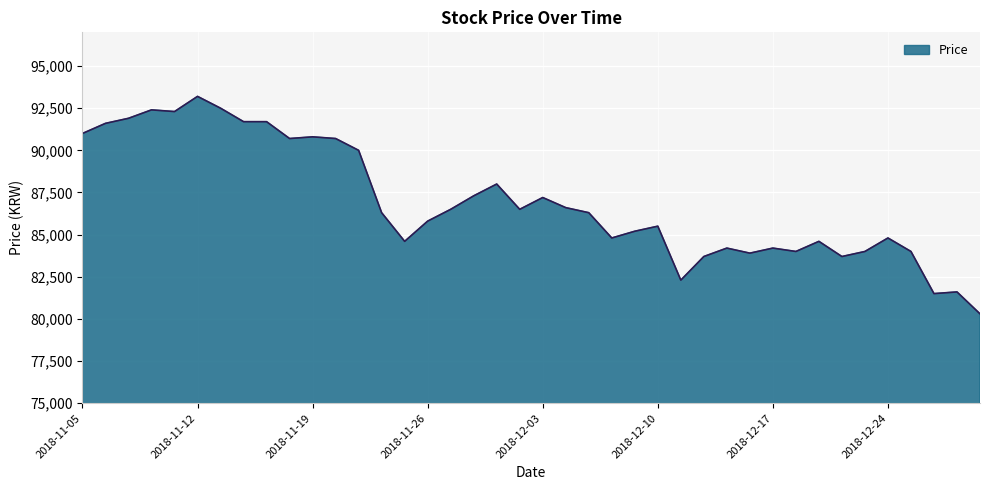

What is the difference between the maximum and minimum values?

12900